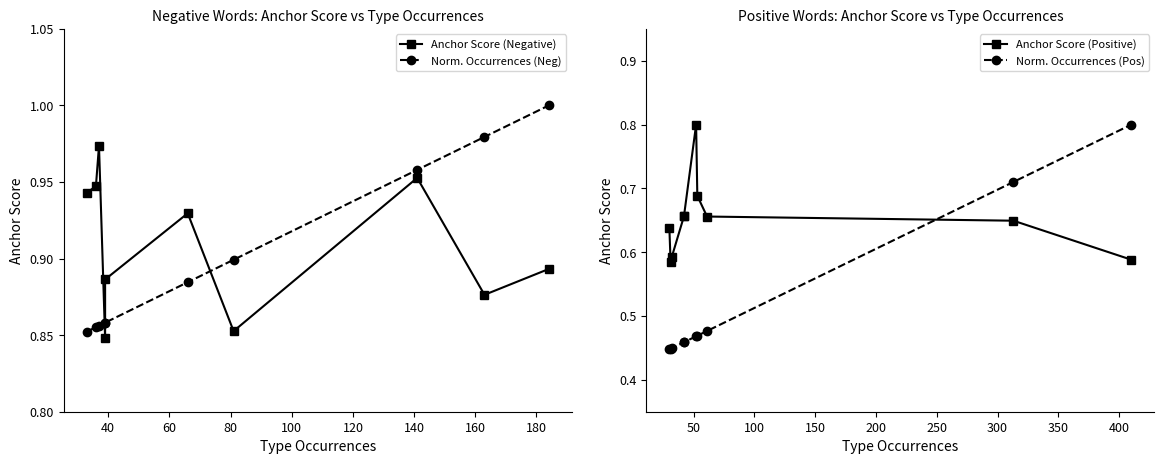

What is the value of the Anchor Score (Negative) point at the 2nd from the left?

0.9